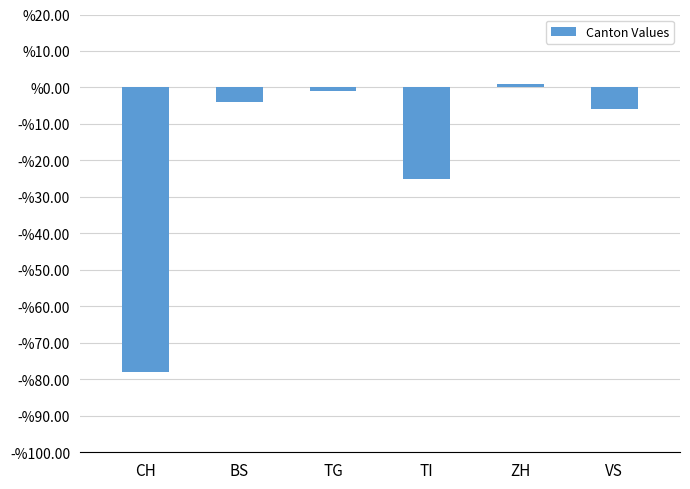

At which category does the chart reach its peak across all series?

ZH